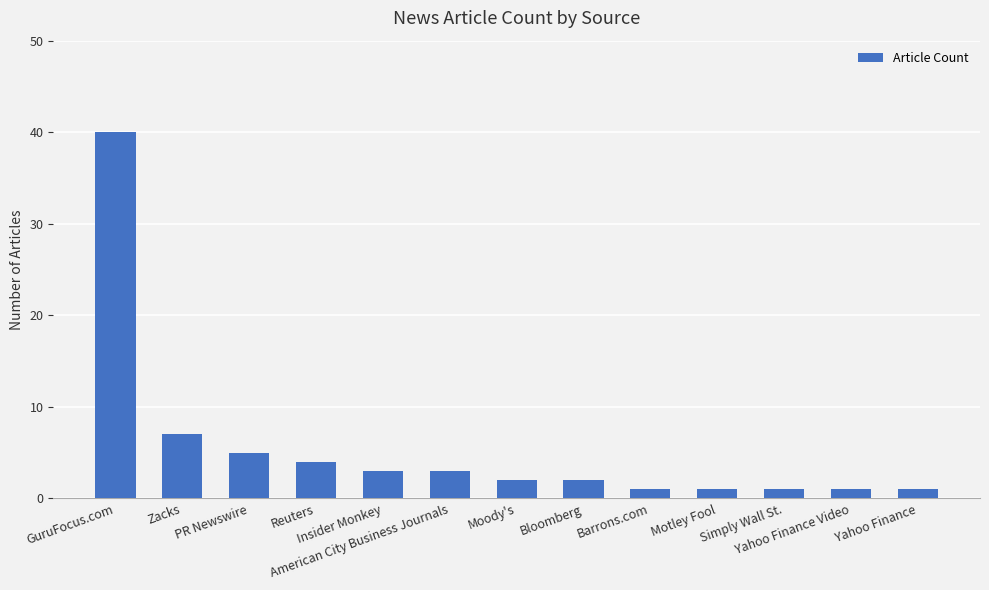

Between Yahoo Finance Video and GuruFocus.com, which is larger?

GuruFocus.com